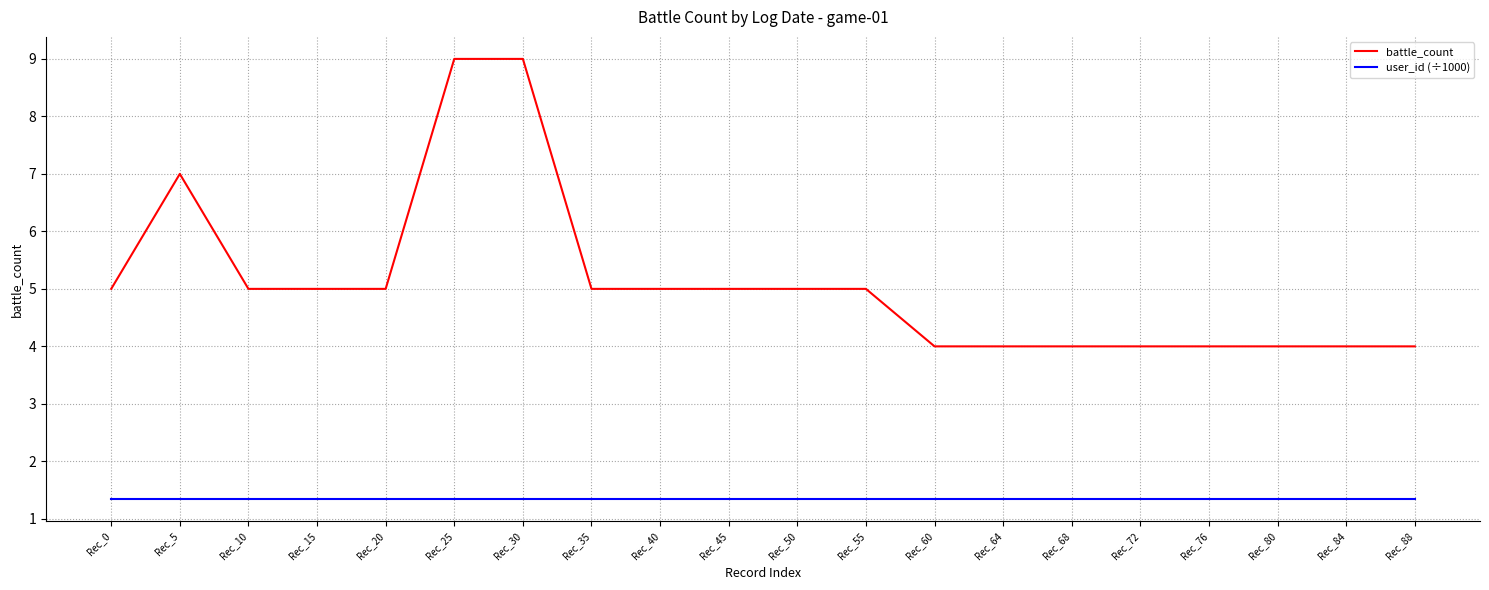

What are all the series names shown in the legend?

battle_count, user_id (÷1000)